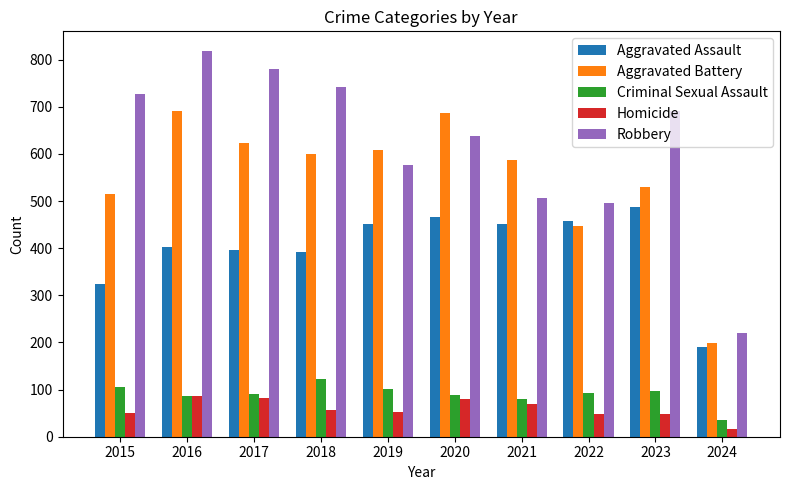

What is the maximum value for Robbery?

819